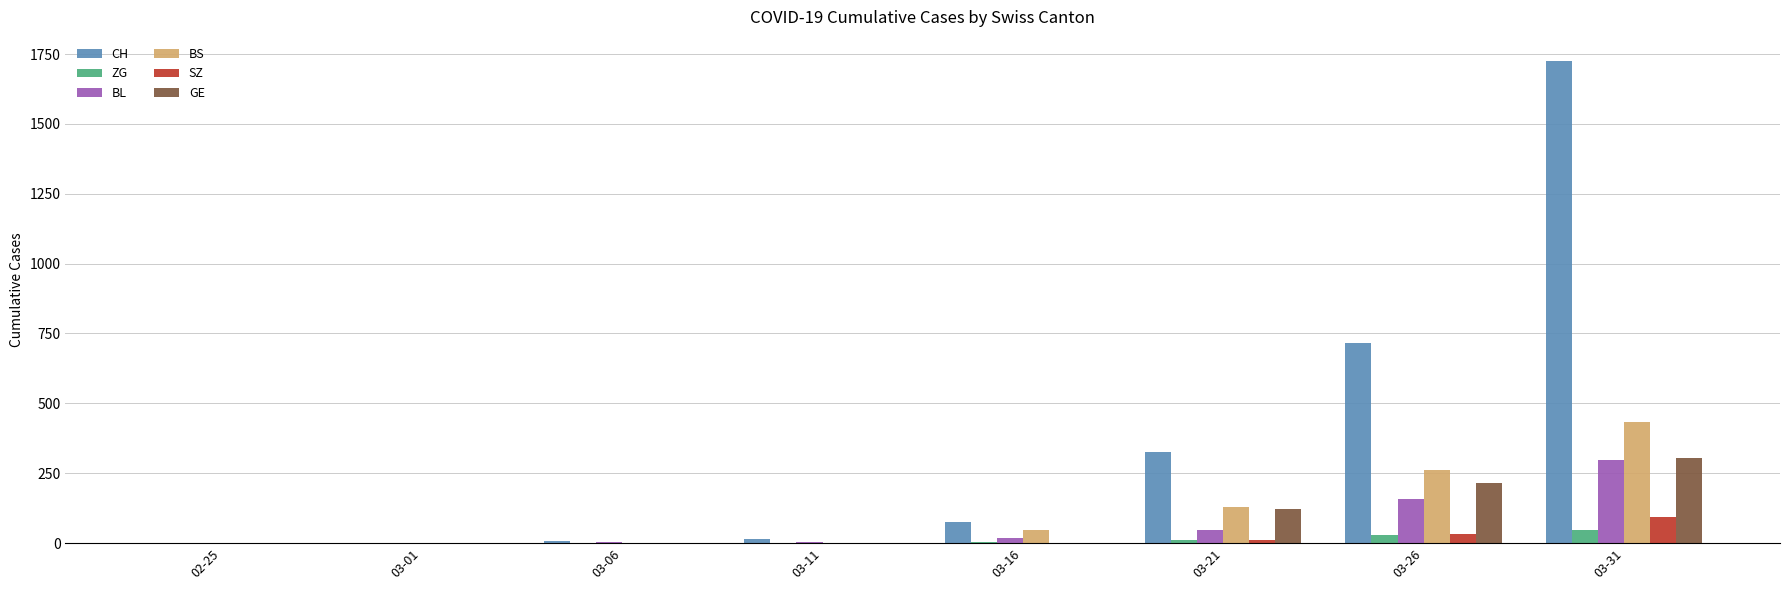

The value of GE at 03-26 is 66. True or false?

False